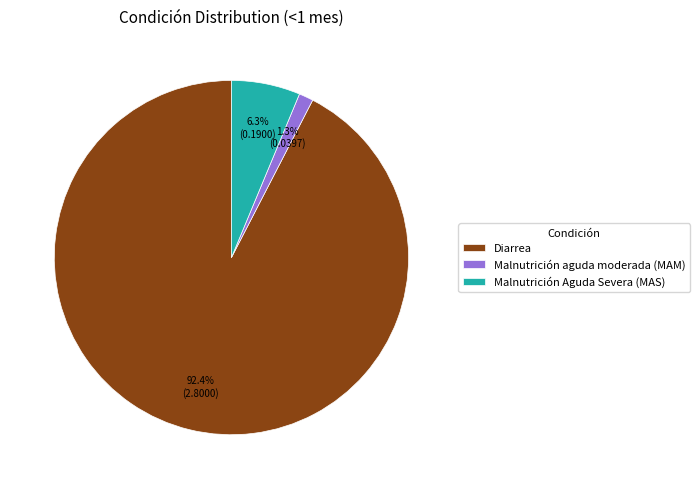

To the nearest percent, what percentage of the pie is Malnutrición aguda moderada (MAM)?

1%